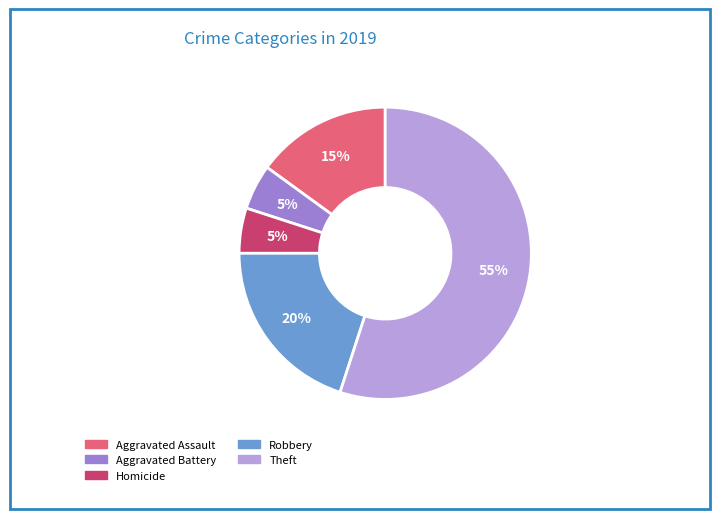

Is there a majority slice in this chart?

Yes